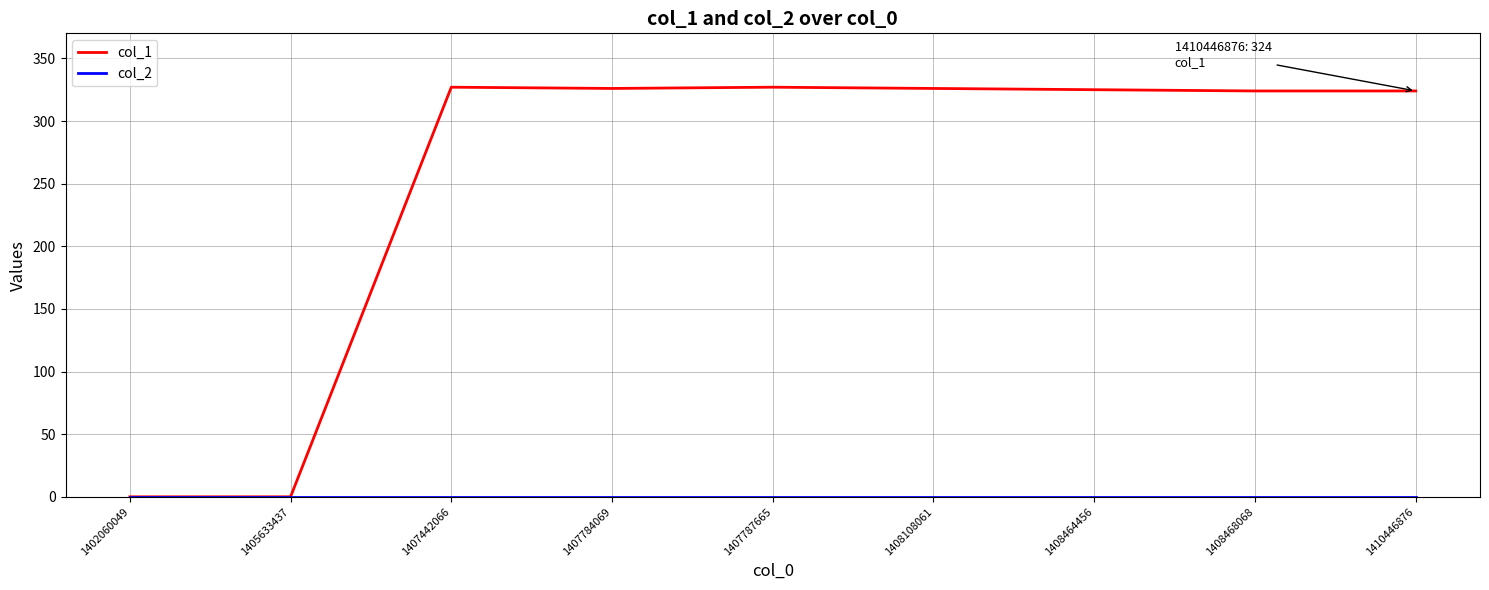

What is the greatest value displayed?

327